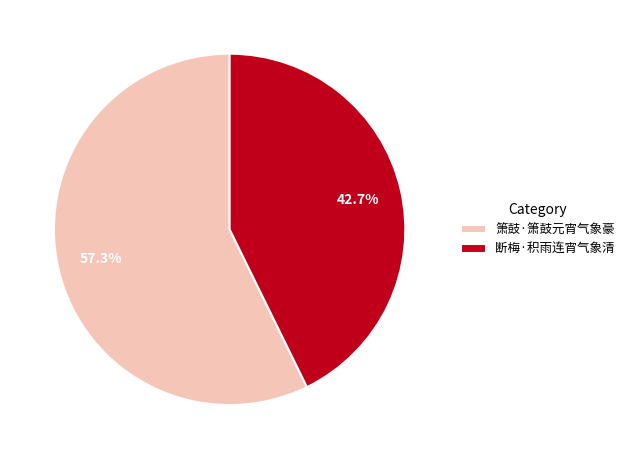

To the nearest percent, what is the difference between the 箫鼓·箫鼓元宵气象豪 and 断梅·积雨连宵气象清 slice percentages?

15%